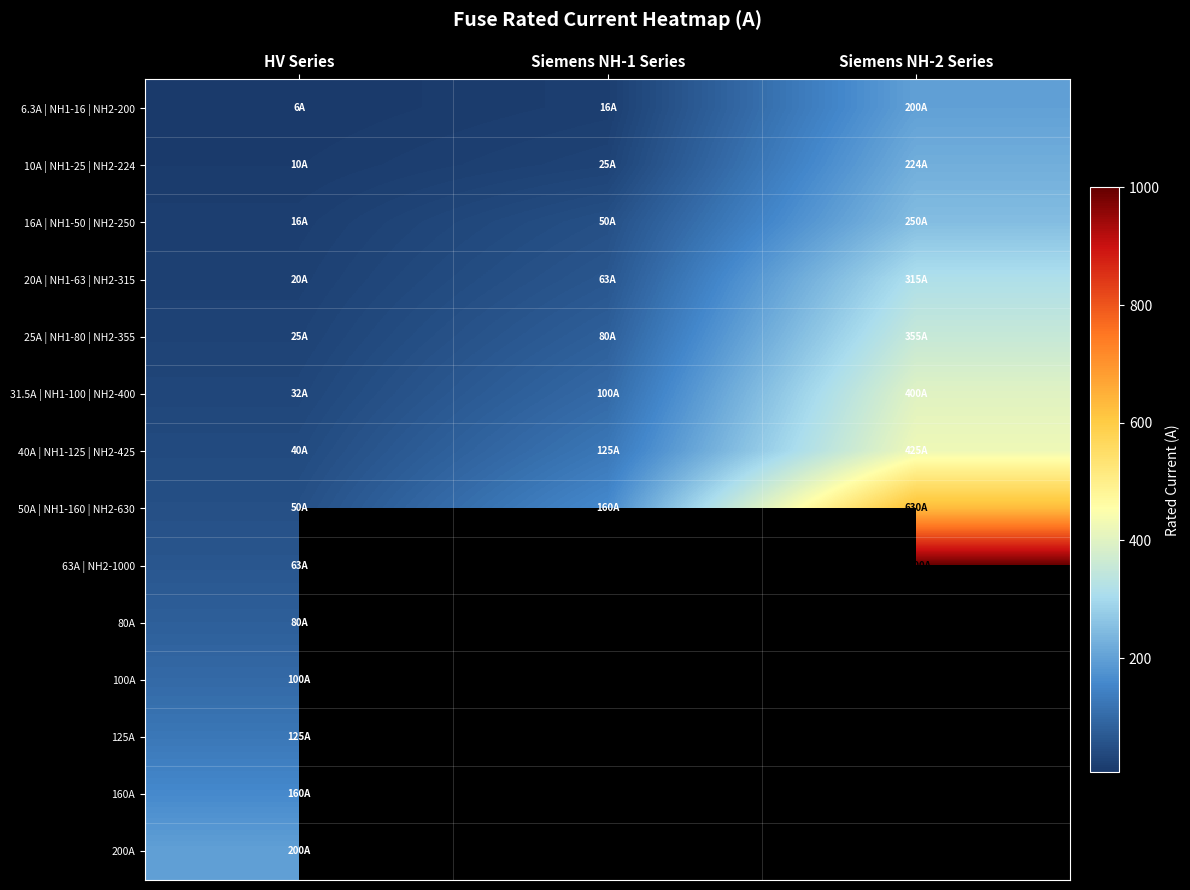

What is the sum of all 25A | NH1-80 | NH2-355 values?

460.0